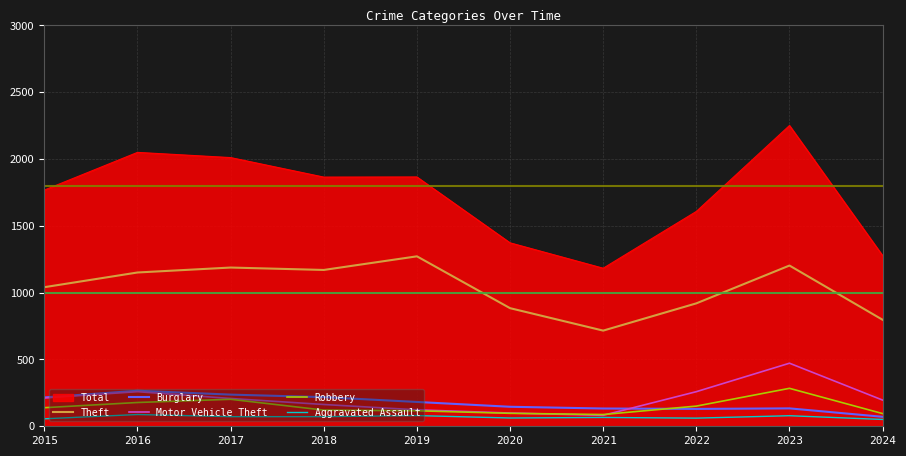

At which label is Theft closest to 994?

2015